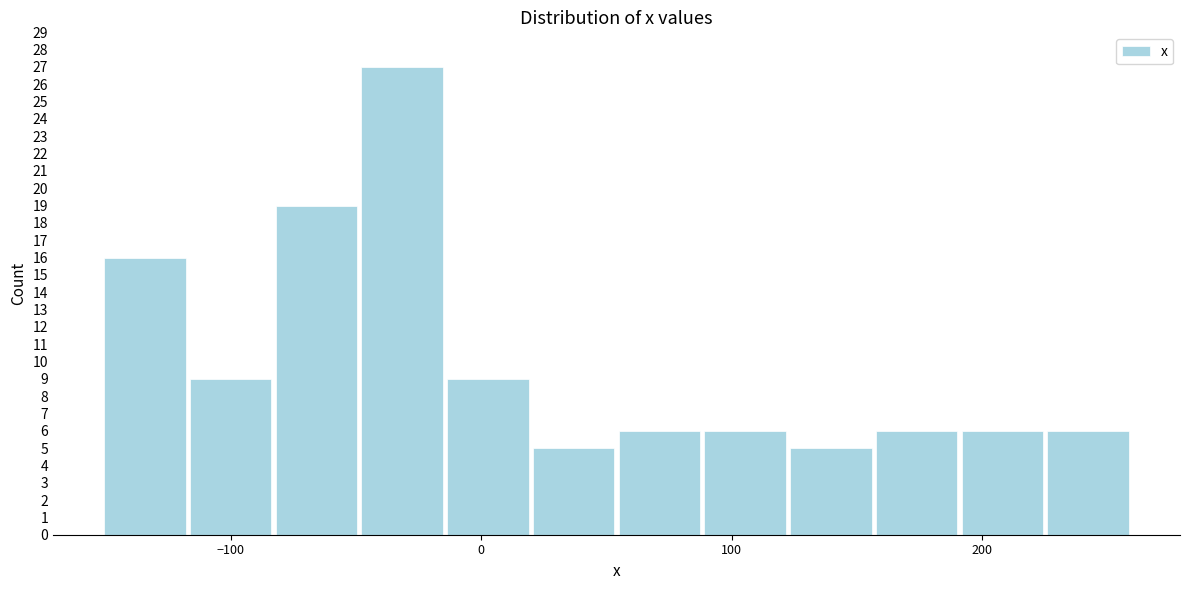

Read against the x-axis, roughly where is the centre of the tallest bar?

-30